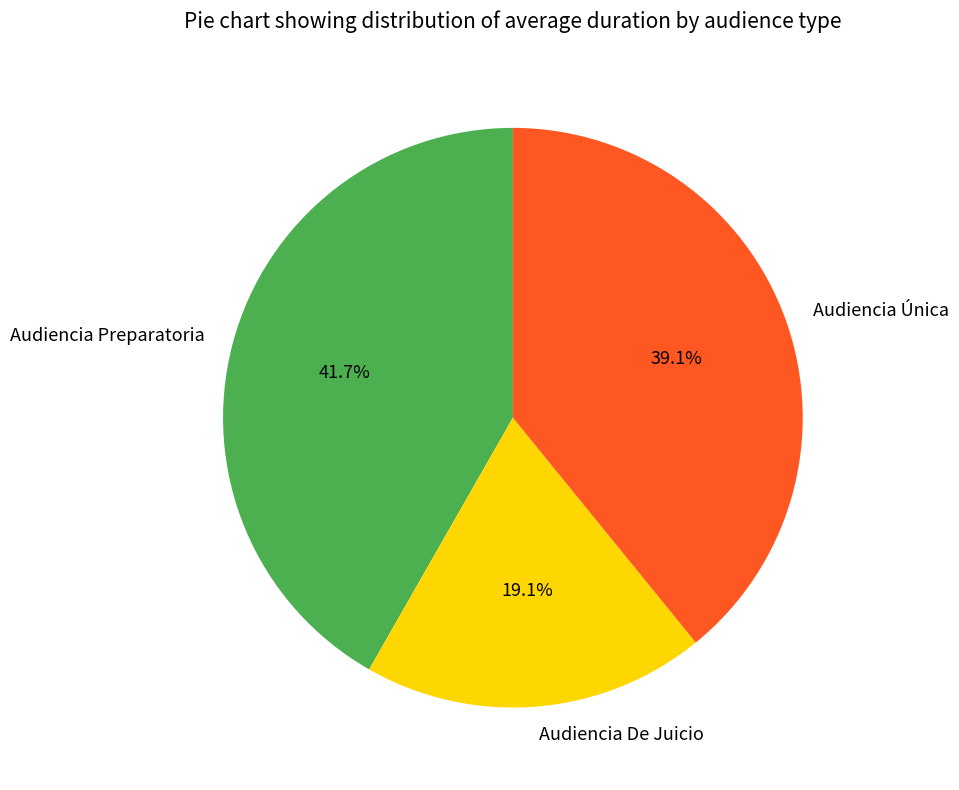

Is it true that Audiencia Única is 31% of the pie?

False